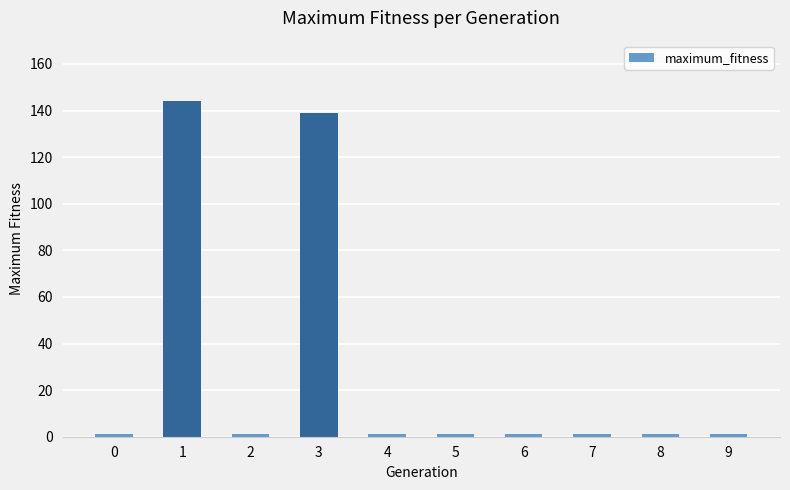

How many series are shown in this chart?

1